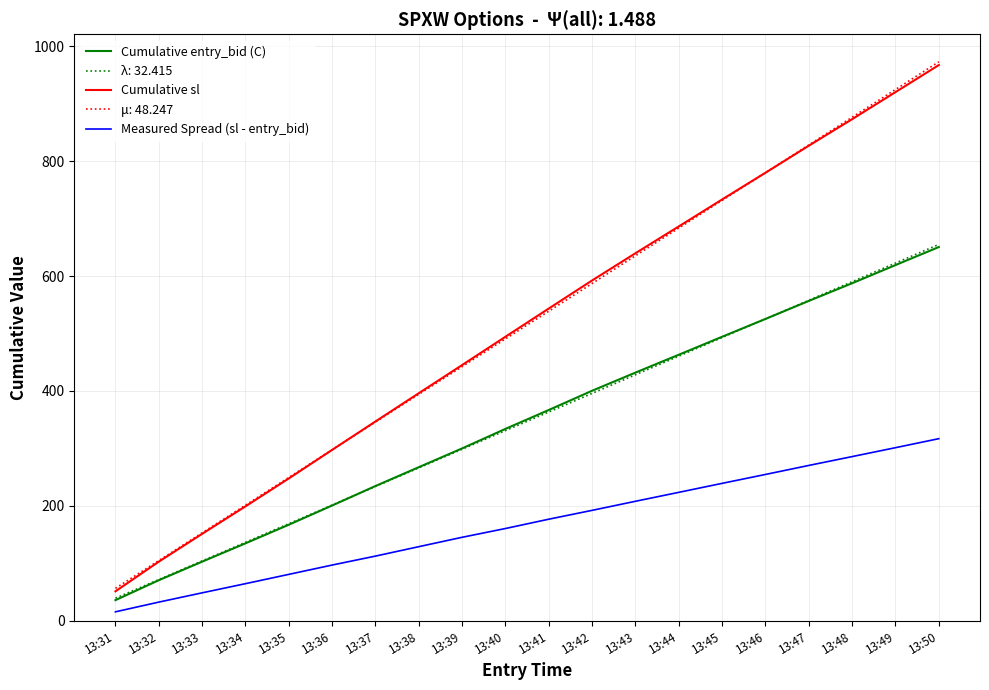

True or false: Measured Spread (sl - entry_bid) and Cumulative entry_bid (C) cross at least once.

False